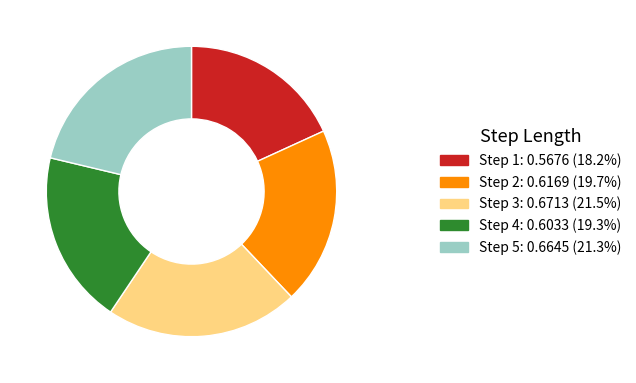

Is there a majority slice in this chart?

No